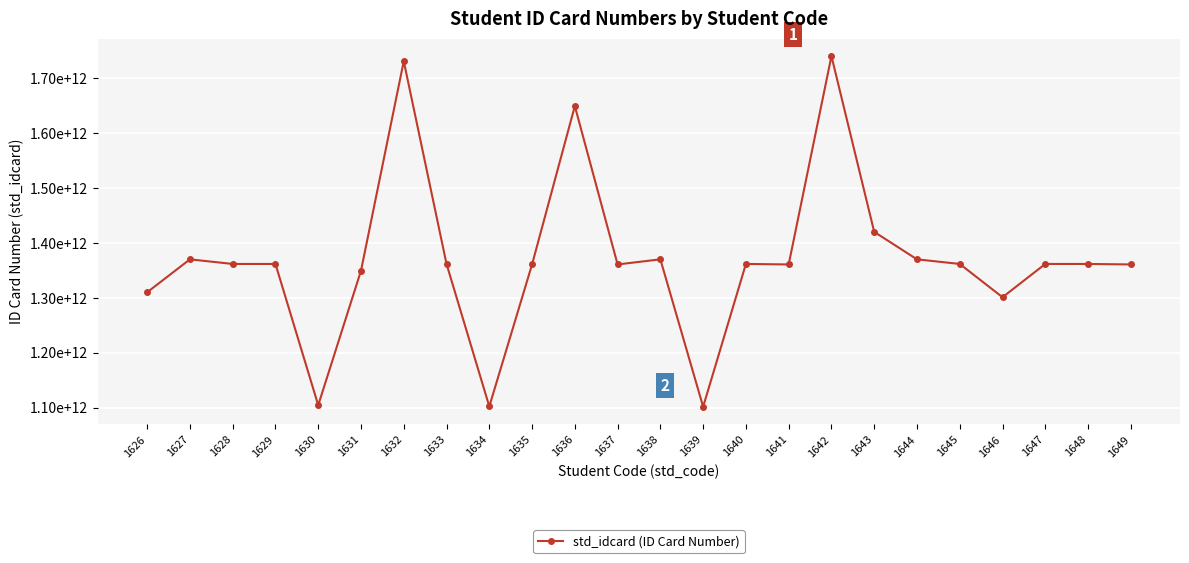

Rank the categories by value from lowest to highest.

1639, 1634, 1630, 1646, 1626, 1631, 1641, 1635, 1649, 1637, 1640, 1645, 1628, 1629, 1633, 1648, 1647, 1627, 1644, 1638, 1643, 1636, 1632, 1642